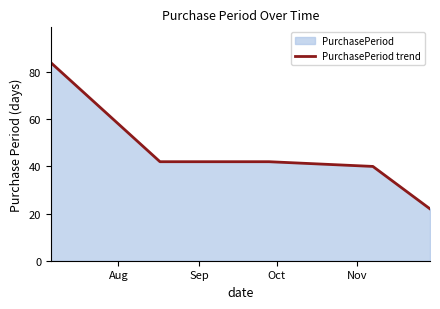

True or false: the data has more than 2 interior local peaks.

False